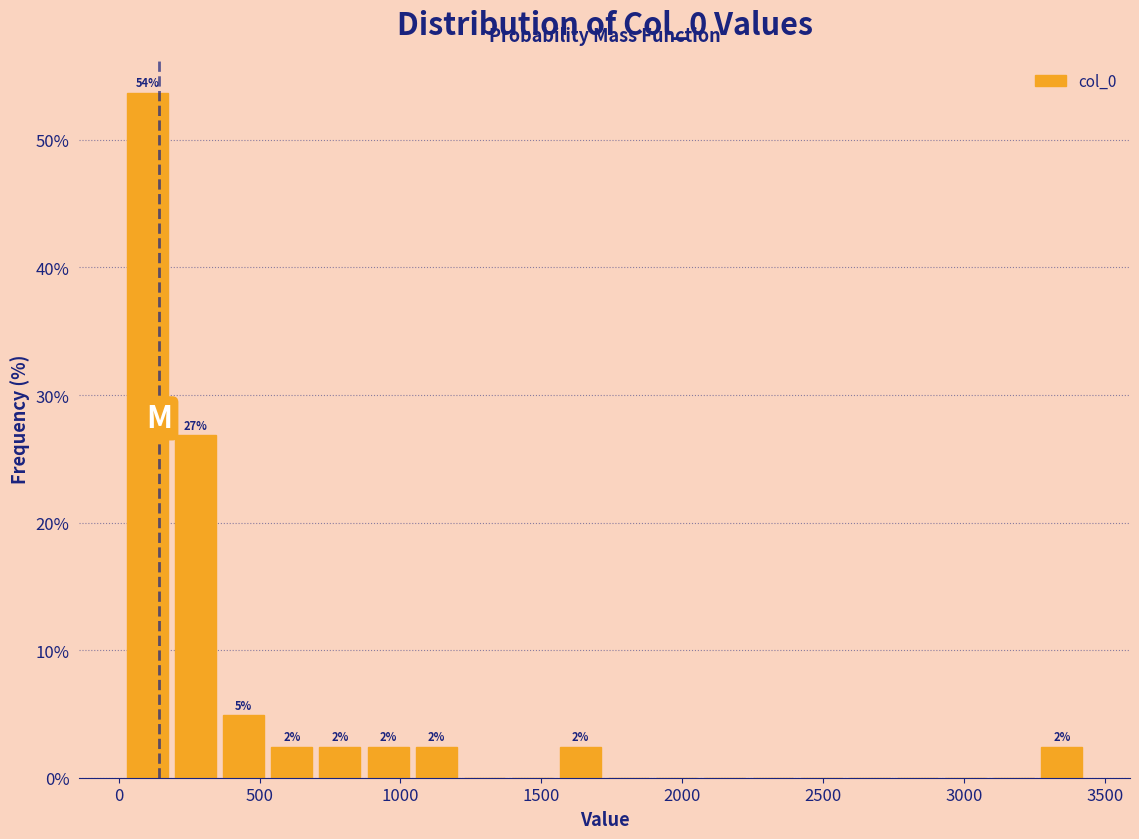

Around what value on the x-axis is the tallest bar? Give the approximate position of its centre, as read against the axis.

100